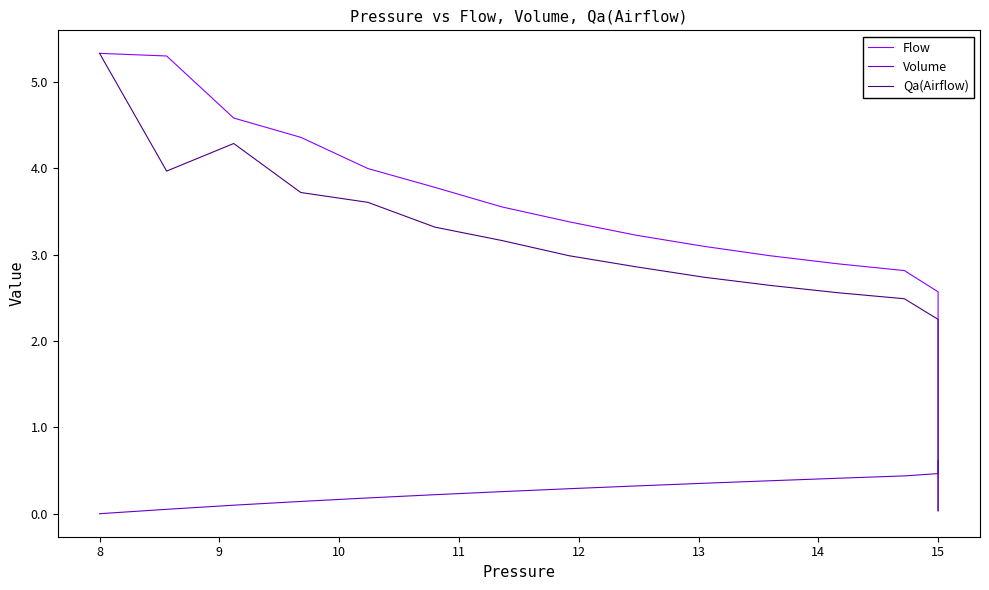

What is the value of the Qa(Airflow) point at the 4th from the left?

3.7